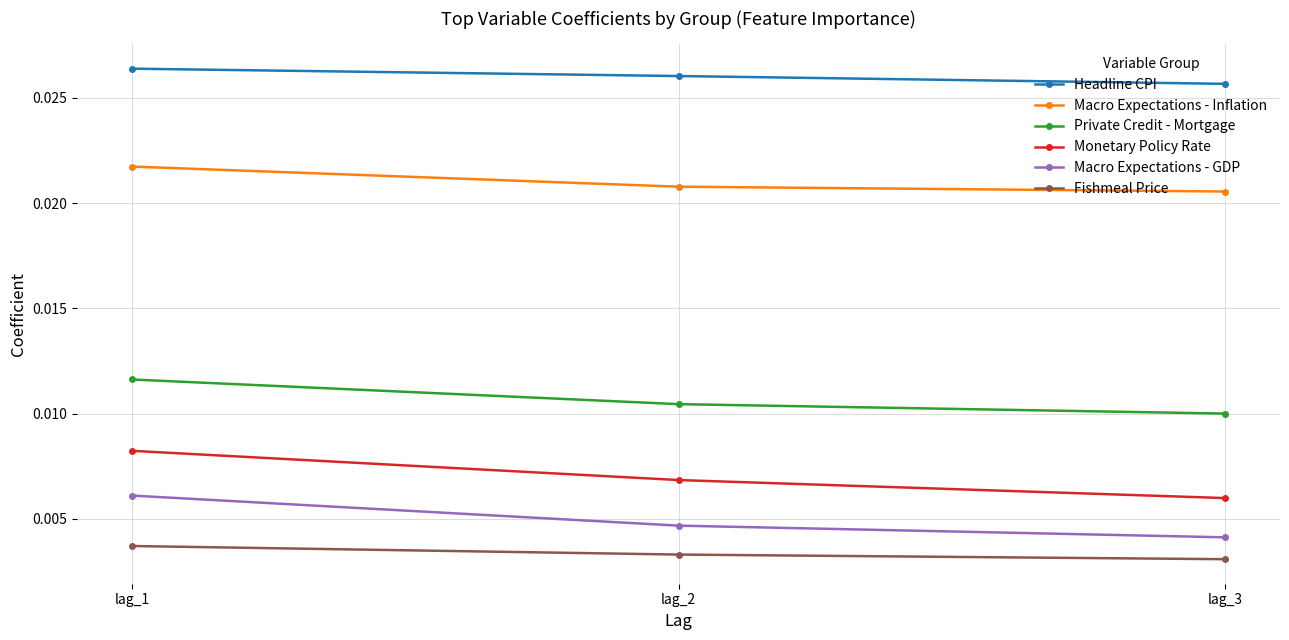

How many Fishmeal Price values are between 0 and 1?

3